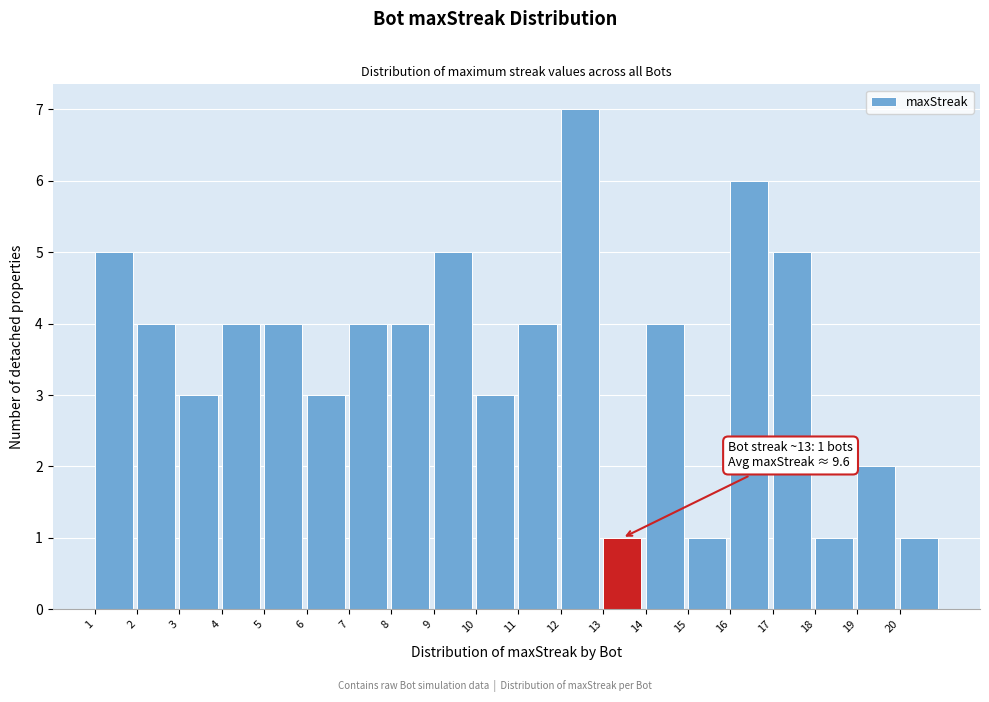

Over which range of the x-axis is the bar tallest?

12 to 13